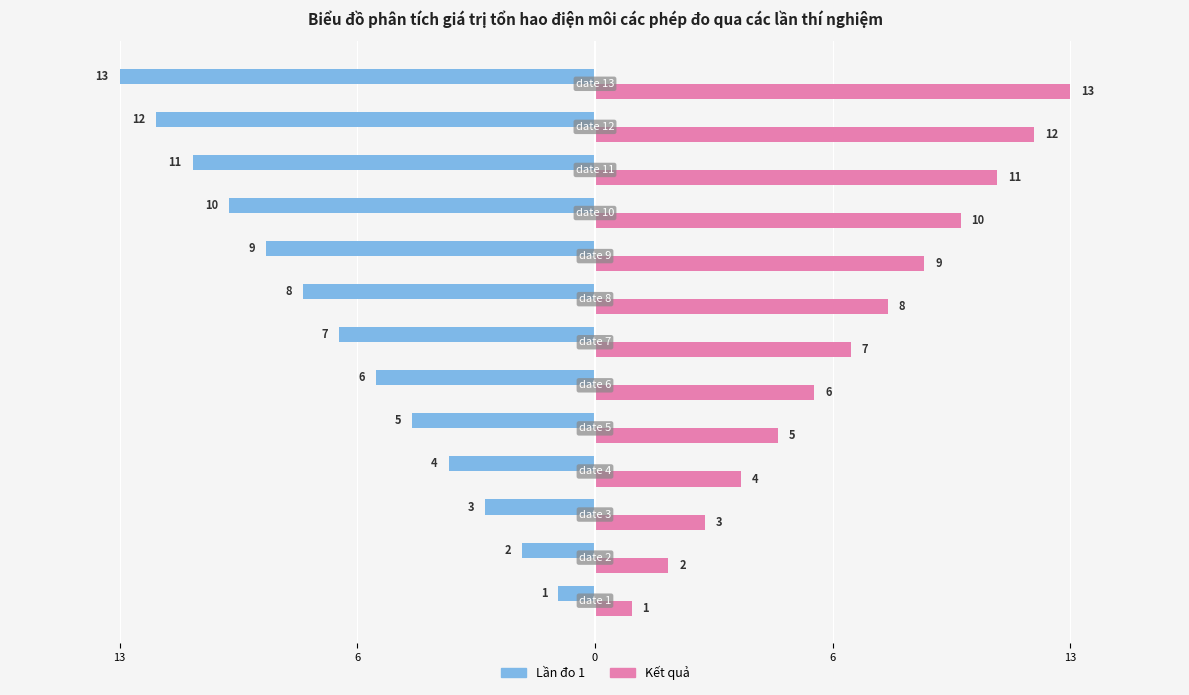

What is the sum of all Kết quả values?

91